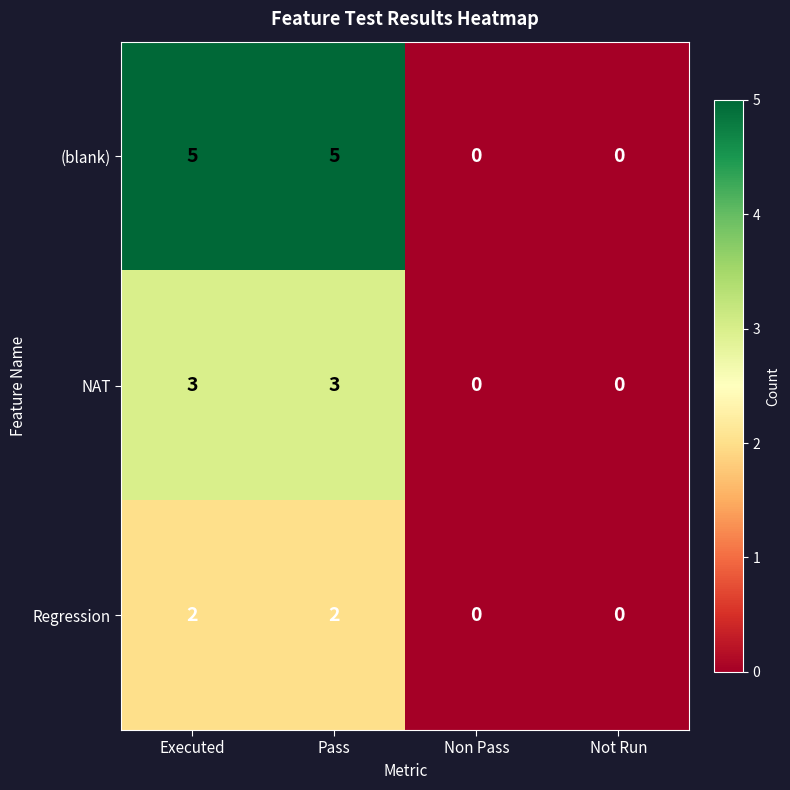

Rank the series by their average value, from highest to lowest.

(blank), NAT, Regression